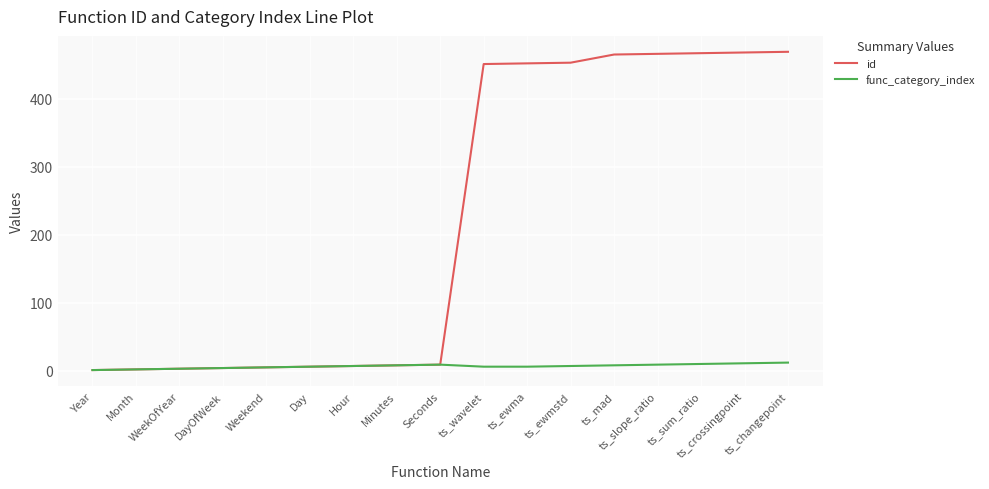

The value of id at Seconds is 9. True or false?

True